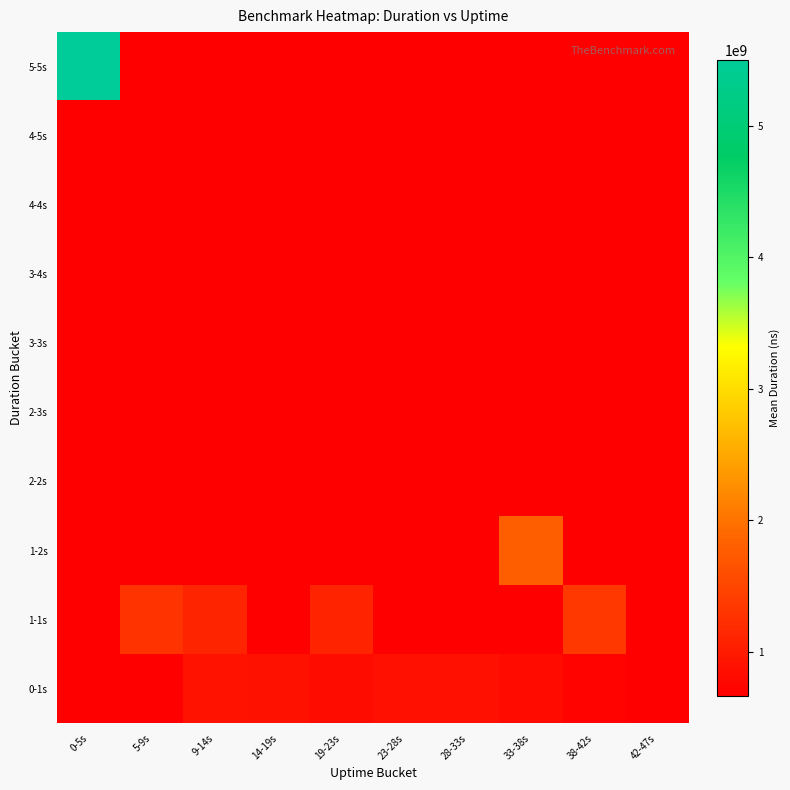

What is the total value across all series at 23-28s?

6884437774.8